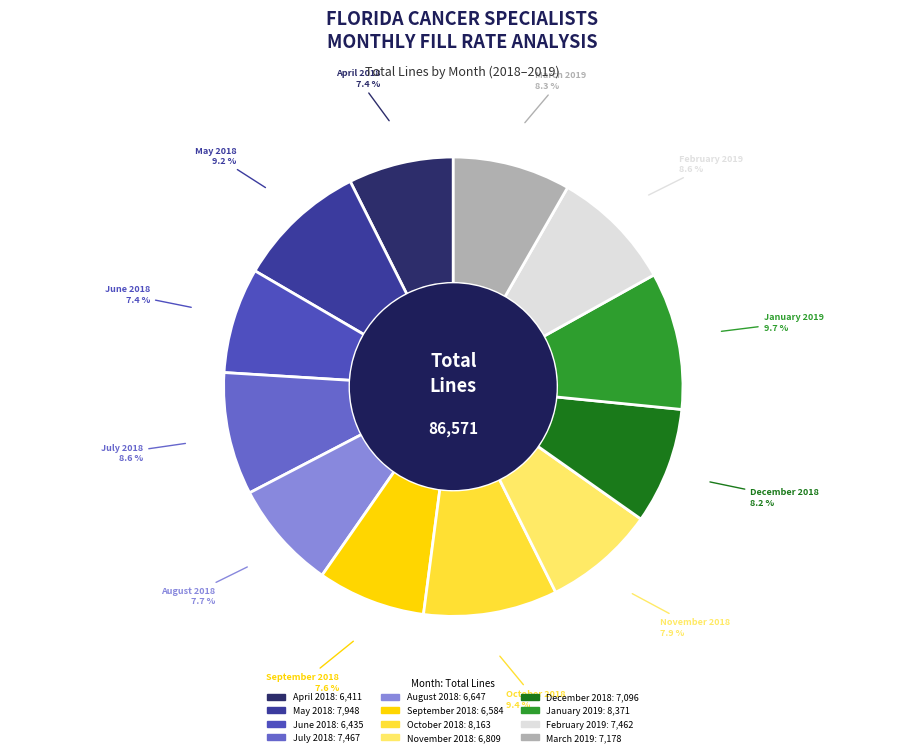

Which has a higher value, January 2019 or September 2018?

January 2019